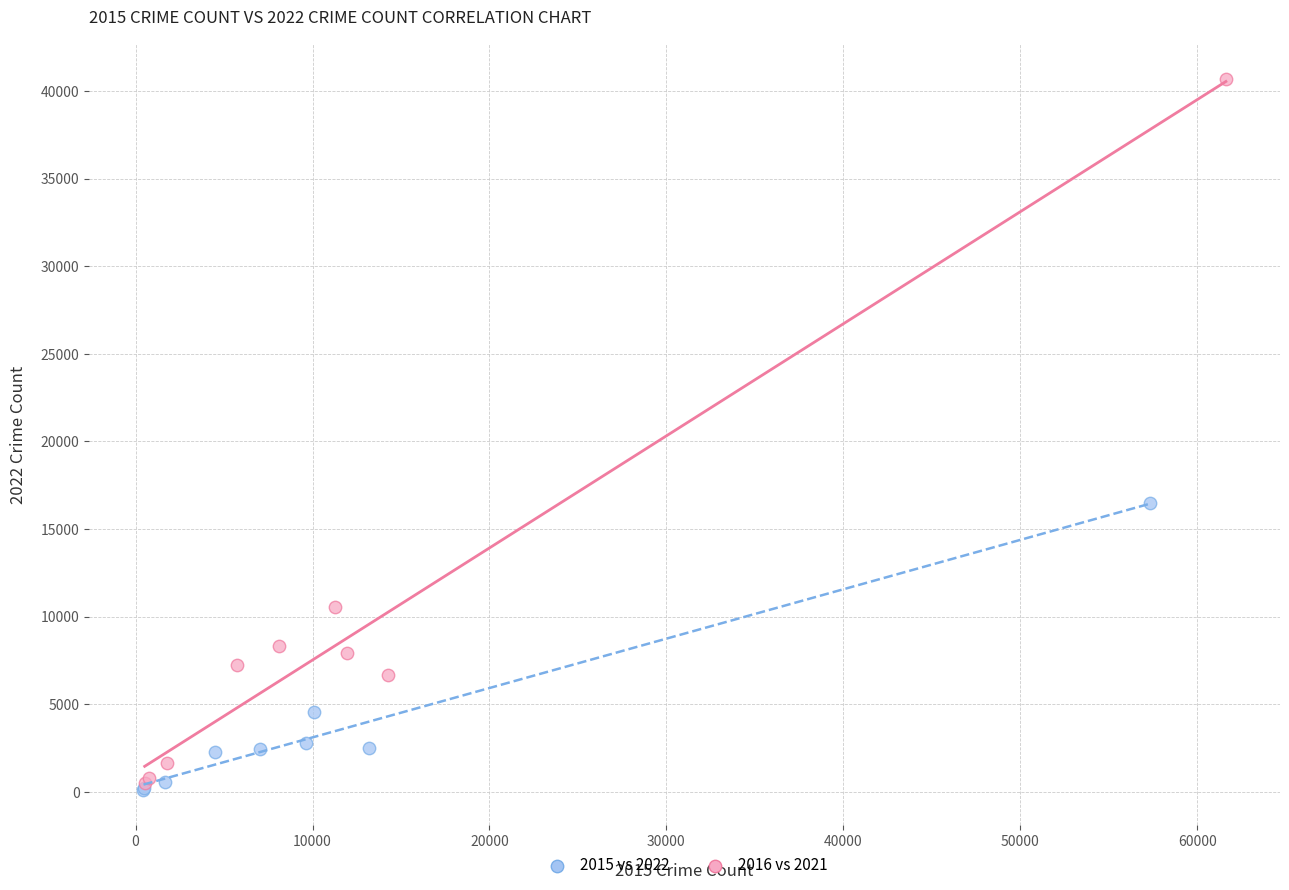

Which series contains the lowest Y value?

2015 vs 2022